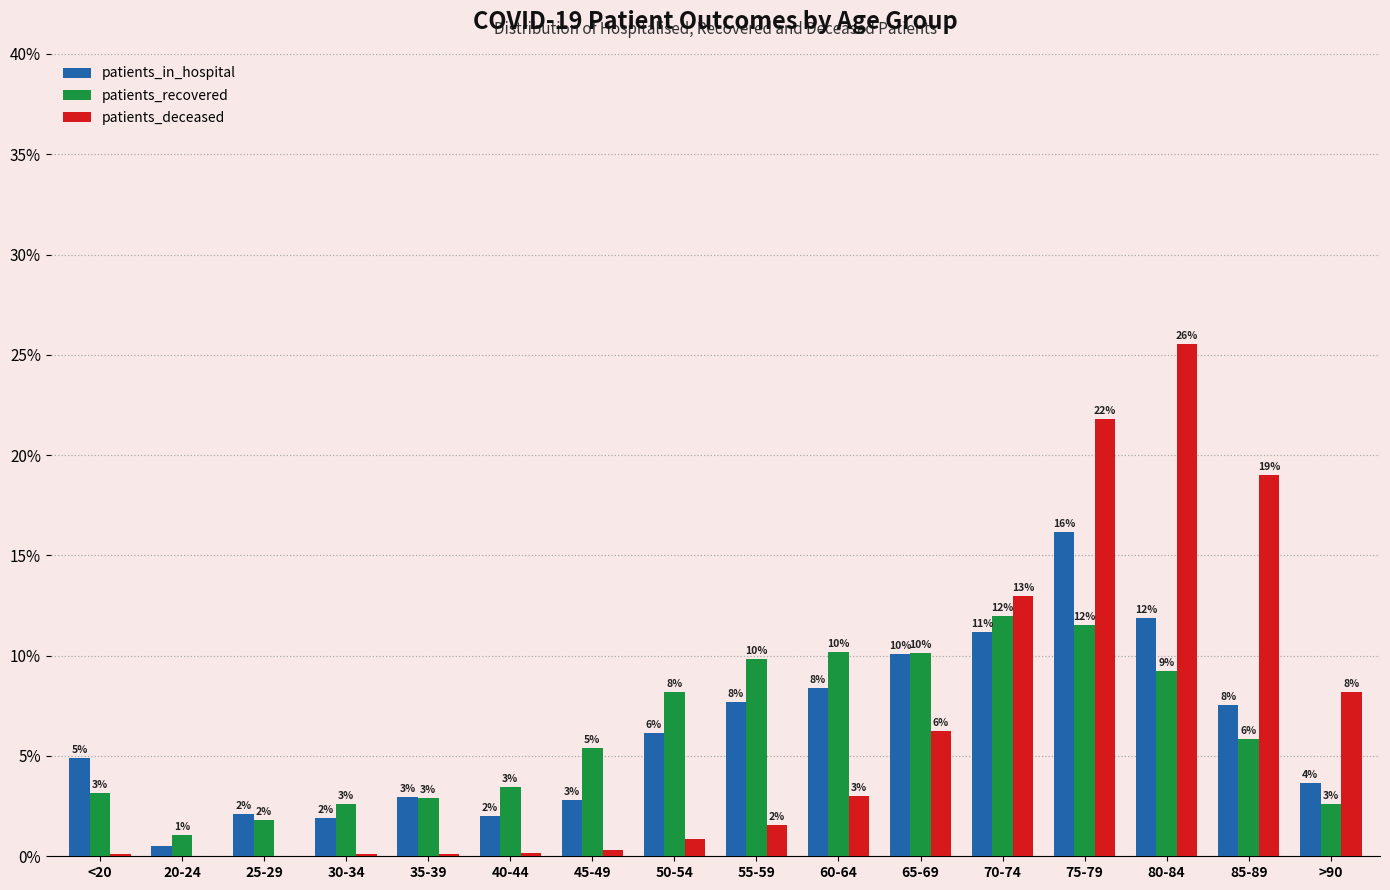

At which label does patients_deceased first exceed 1?

55-59